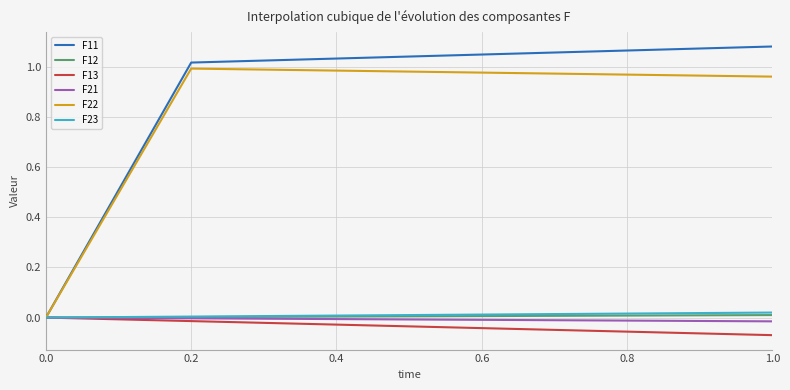

Which series has the largest total across all categories?

F11